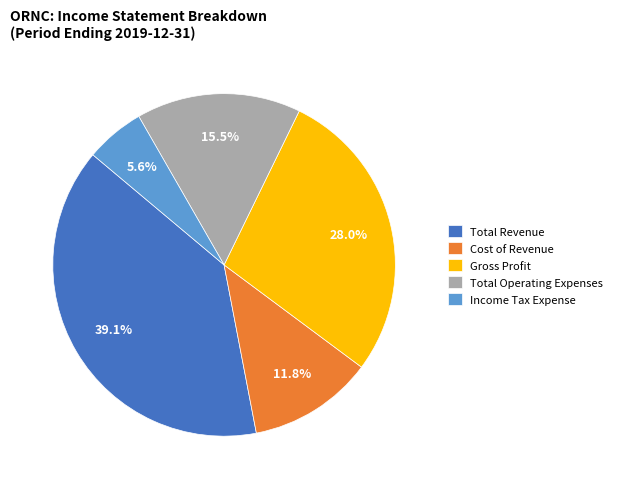

How many segments does this pie chart have?

5